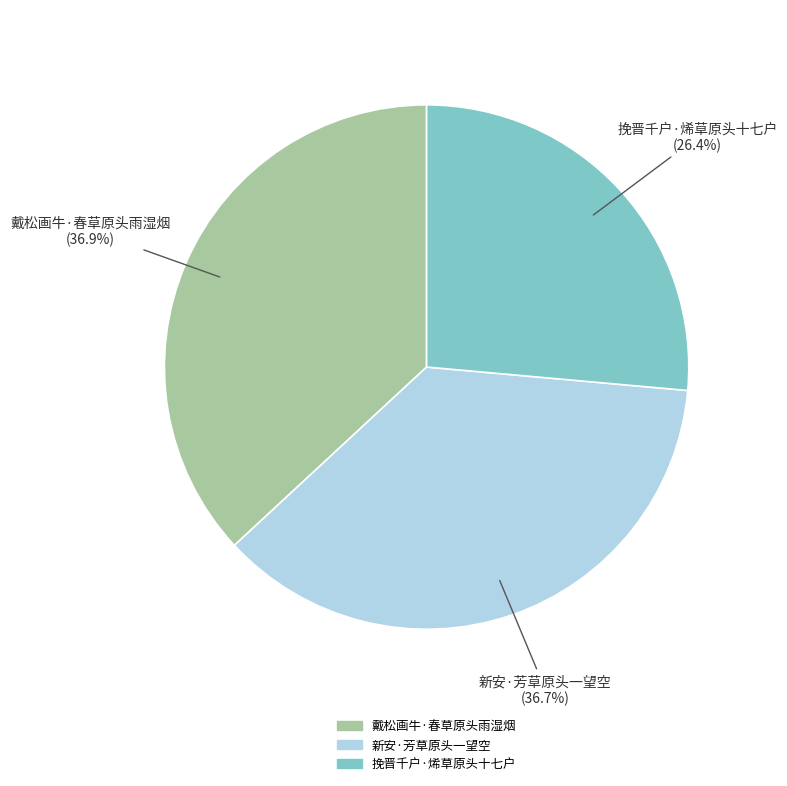

To the nearest percent, what is the difference between the largest and smallest slice percentages?

10%